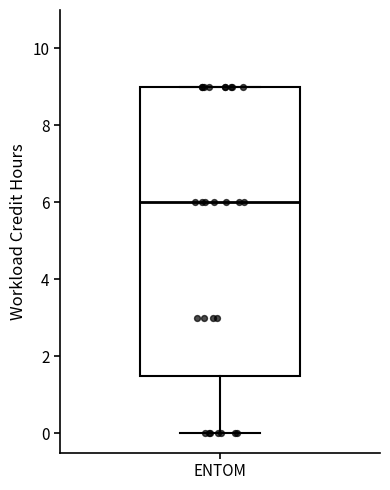

Where does the median line of the box for ENTOM sit on the y-axis? The values are not printed on the chart, so give them approximately, as read against the axis.

6.0